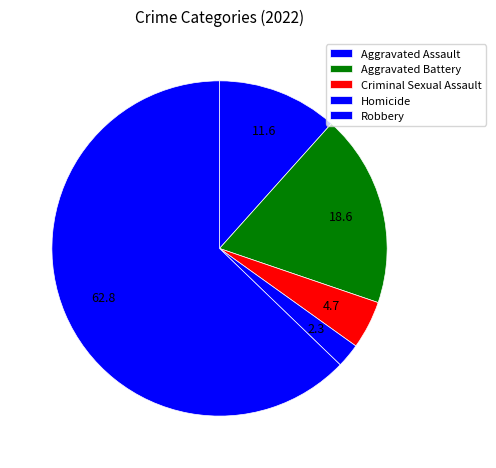

To the nearest percent, what is the difference between the Criminal Sexual Assault and Robbery slice percentages?

58%